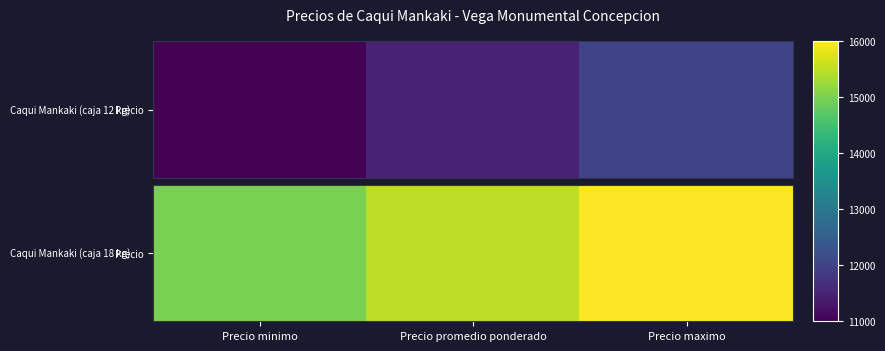

Which label corresponds to the smallest value in the chart?

Precio minimo